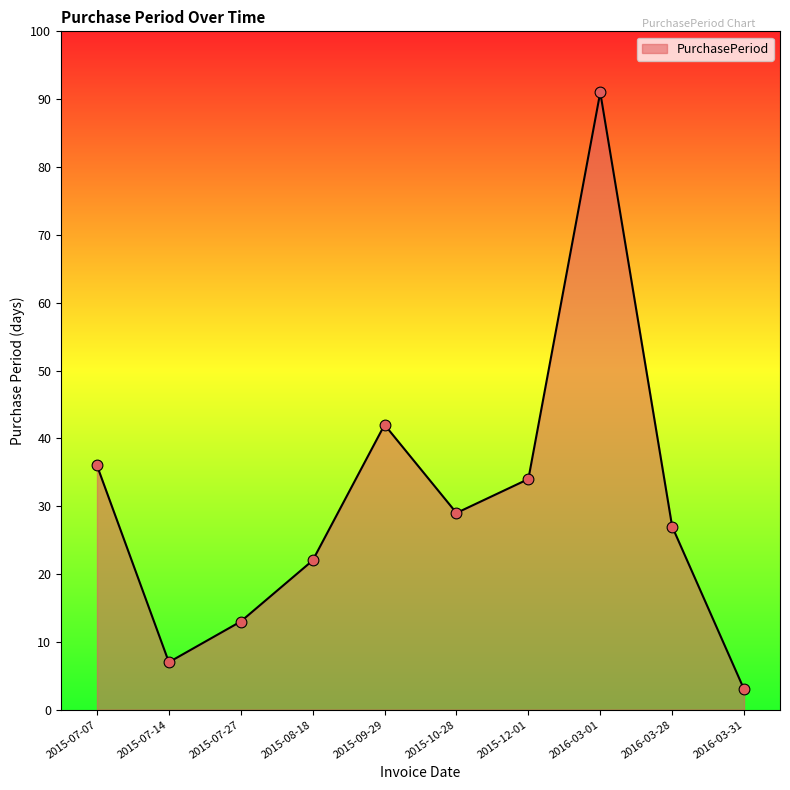

Between 2015-07-27 and 2015-07-14, which is larger?

2015-07-27